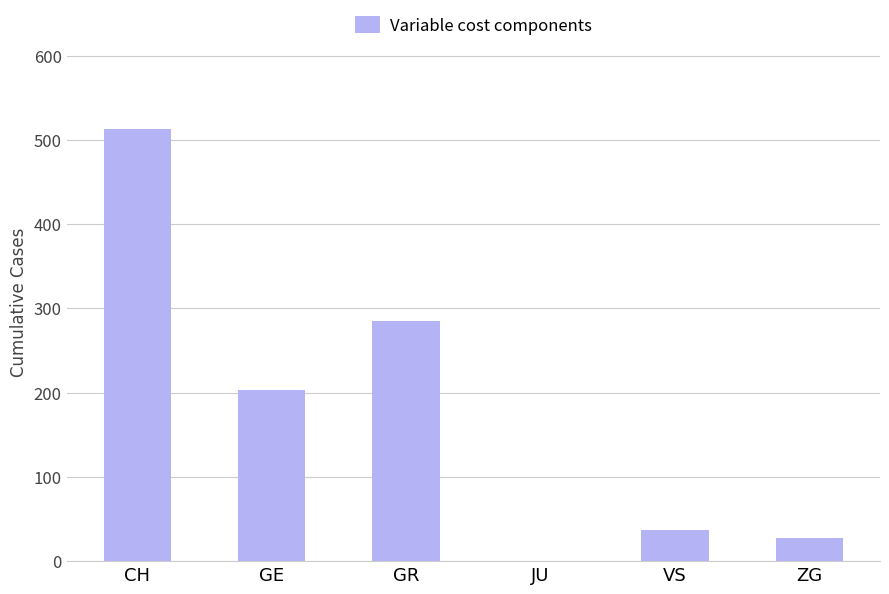

Between GE and VS, which is larger?

GE